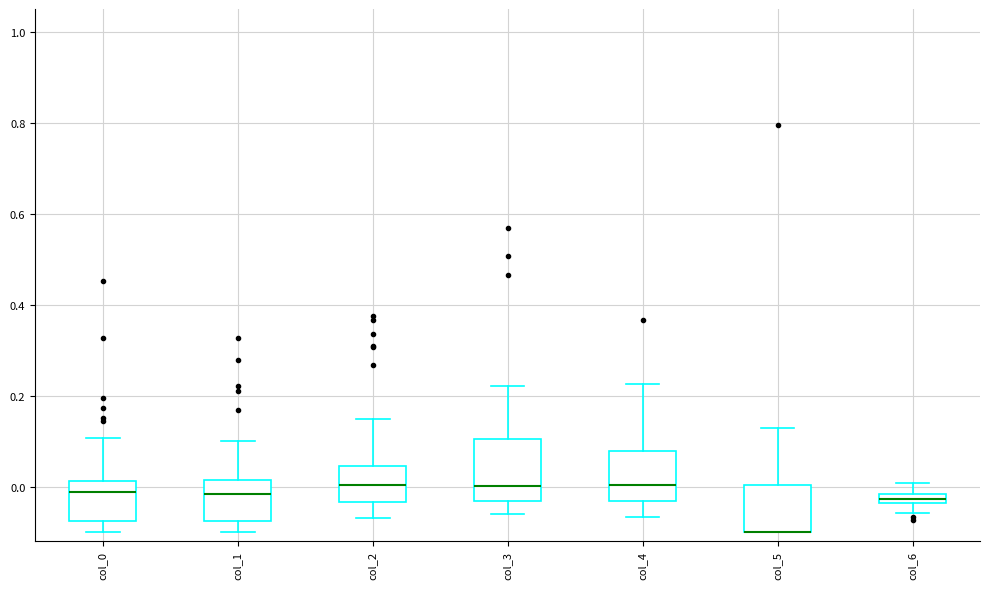

Which box is the tallest, from its lower edge to its upper edge?

col_3